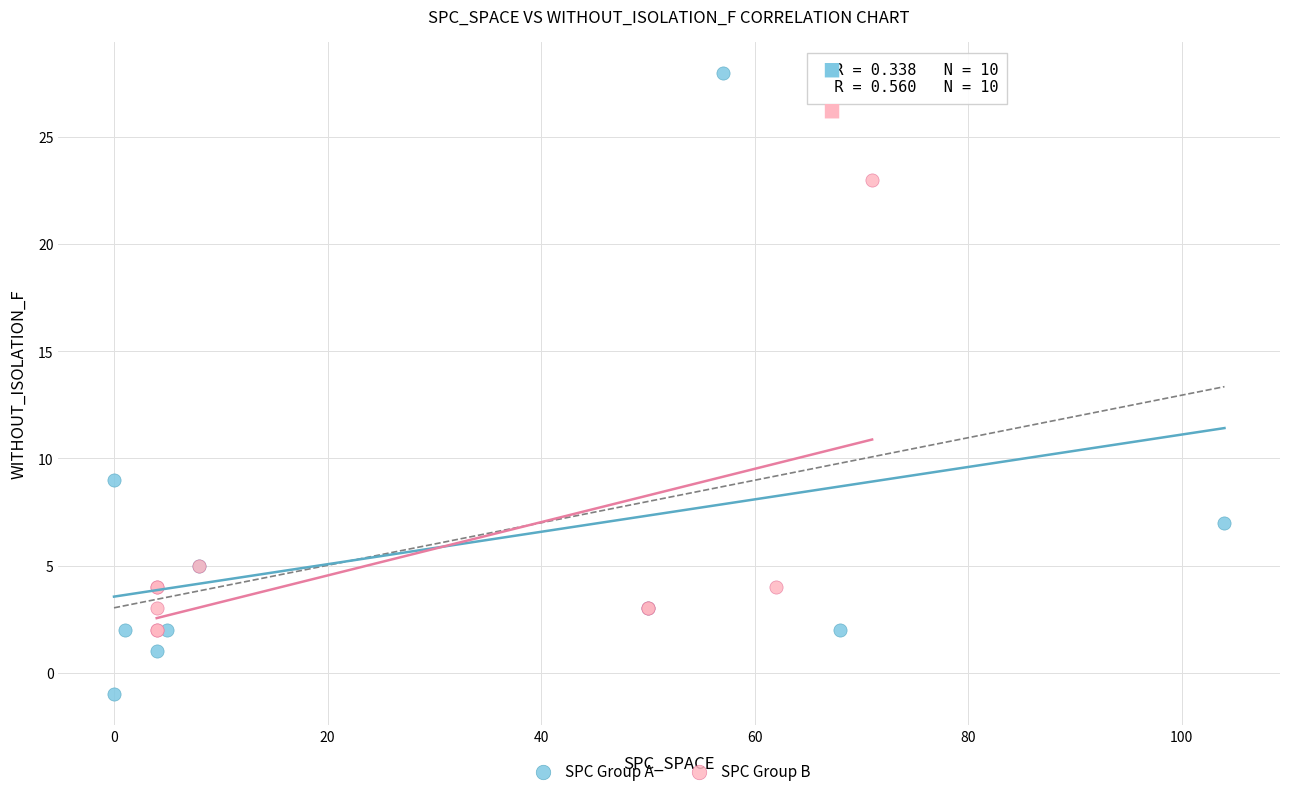

Which series has the largest Y range (max minus min)?

SPC Group A